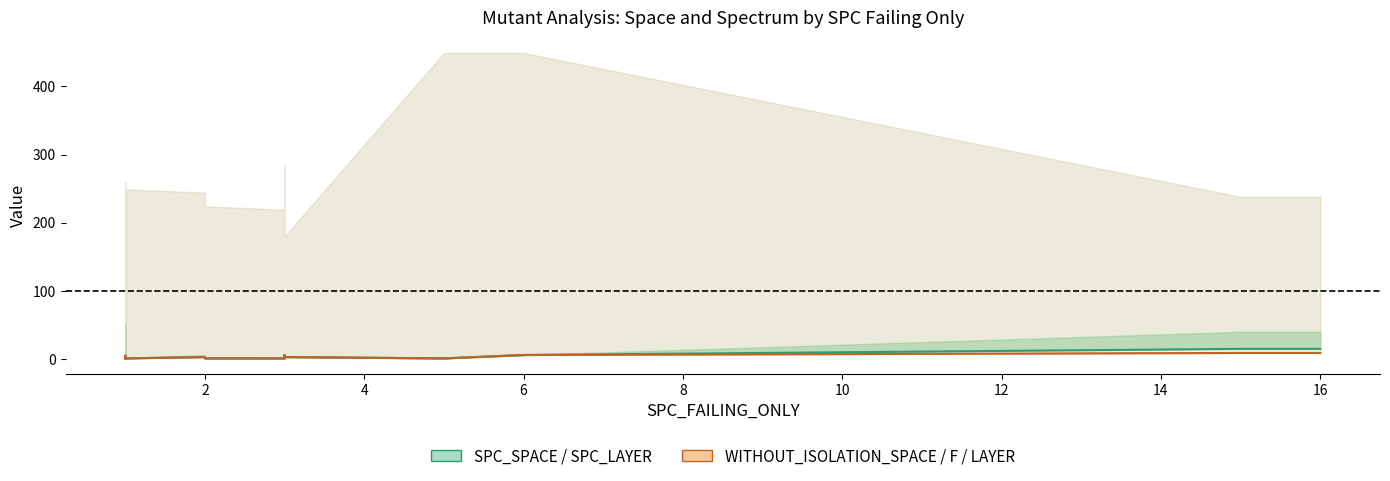

What is the difference between the maximum and minimum values in the SPC_LAYER series?

14